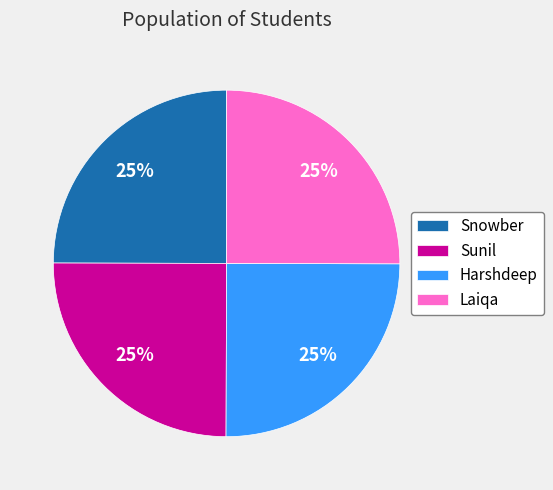

What is the ratio of the value at Snowber to the value at Harshdeep?

1.0